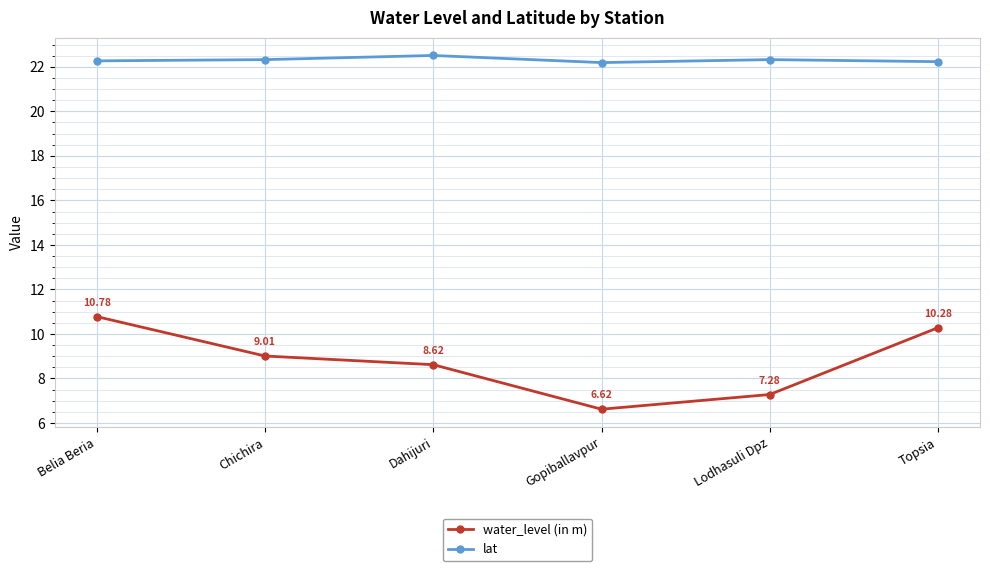

The value of lat at Dahijuri is 22.5. True or false?

True